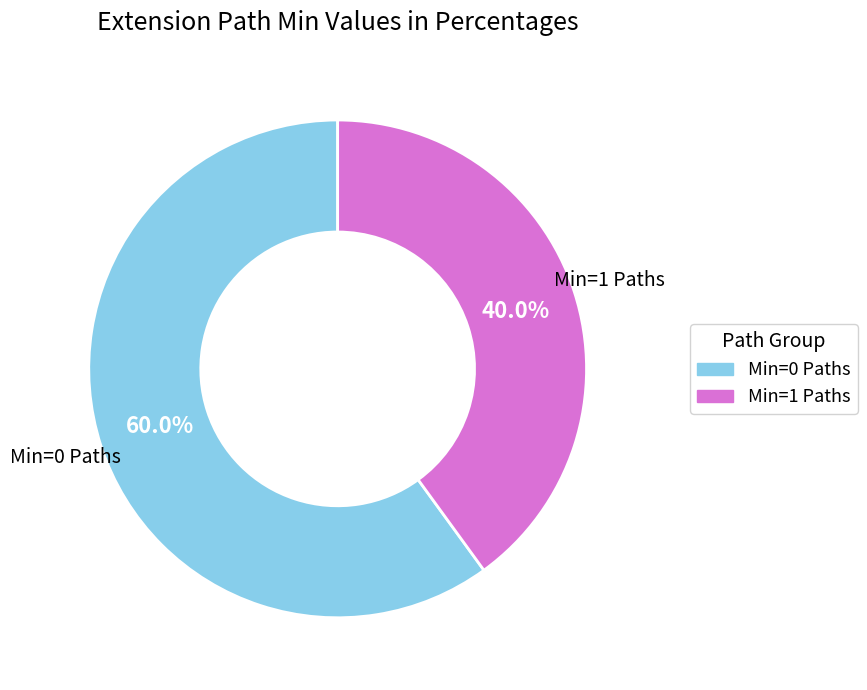

Is there a majority slice in this chart?

Yes